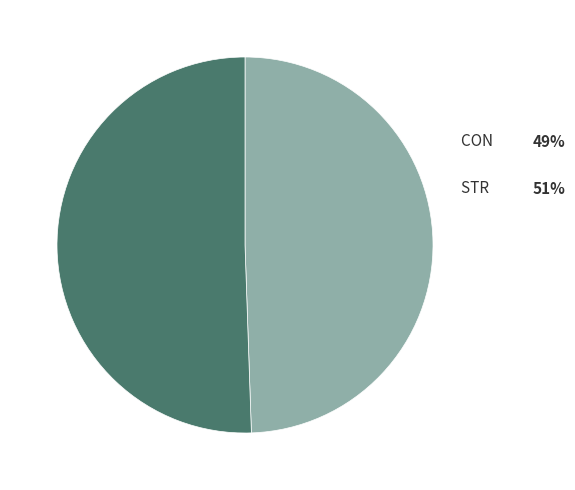

Does any single category account for the majority?

Yes